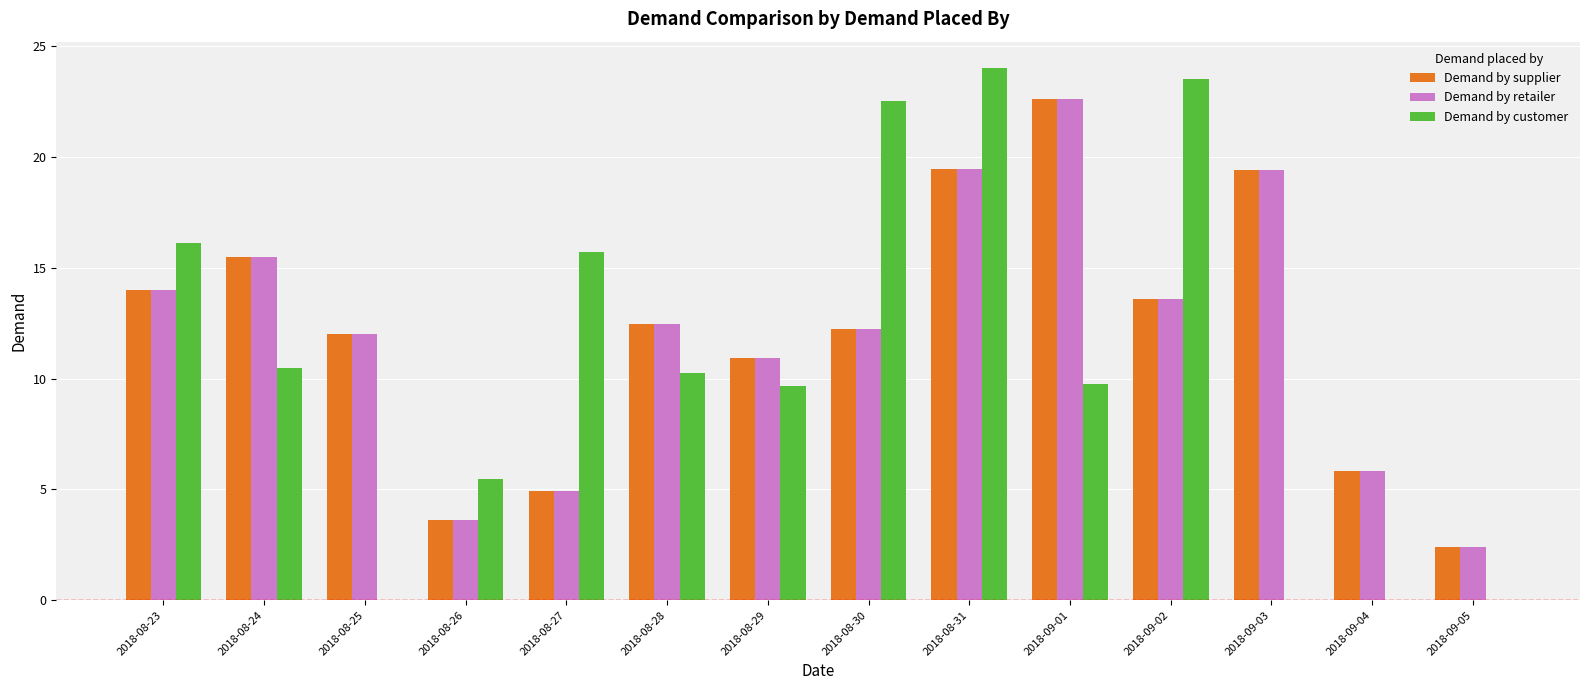

What is the sum of all Demand by retailer values?

169.0